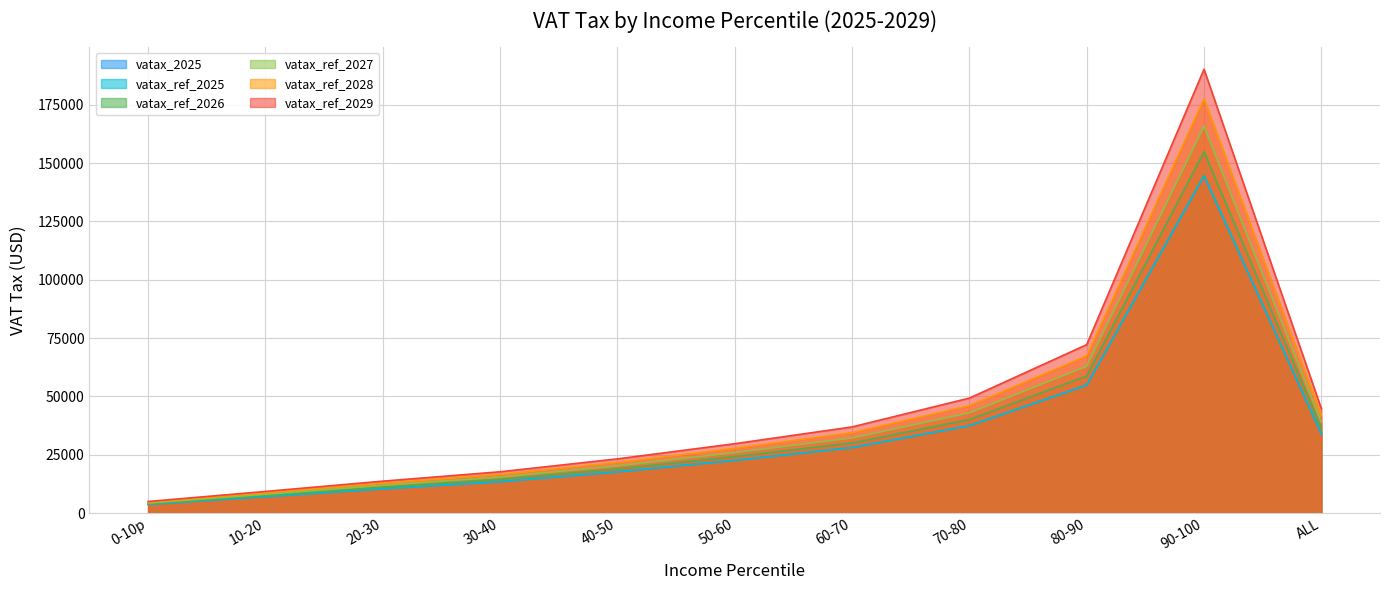

What position from the left is 70-80?

8